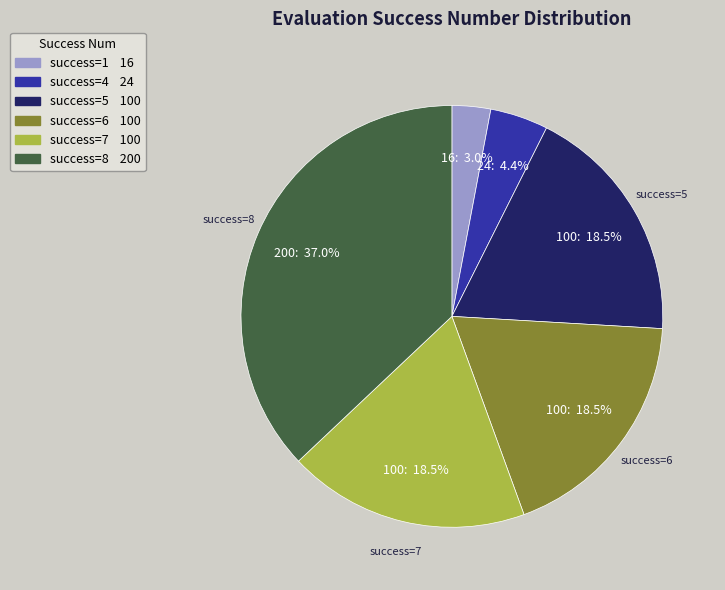

Is there any slice that represents more than half of the pie?

No